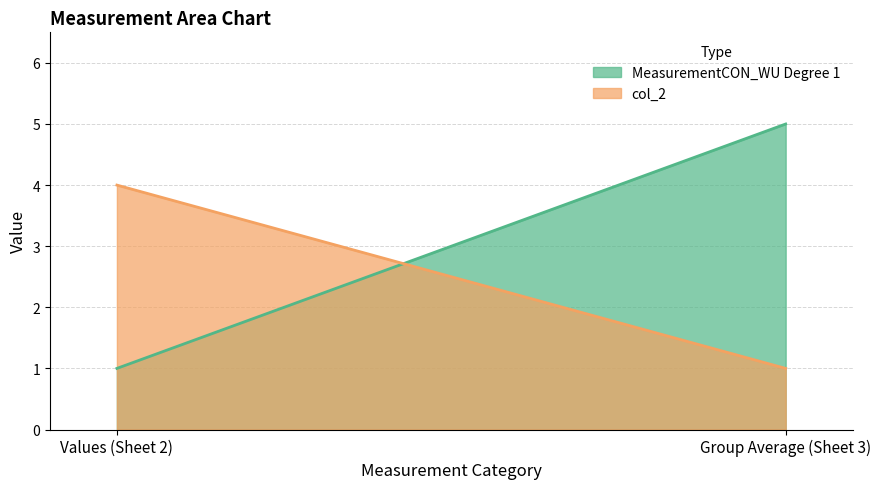

Does the chart have visible grid lines?

Yes